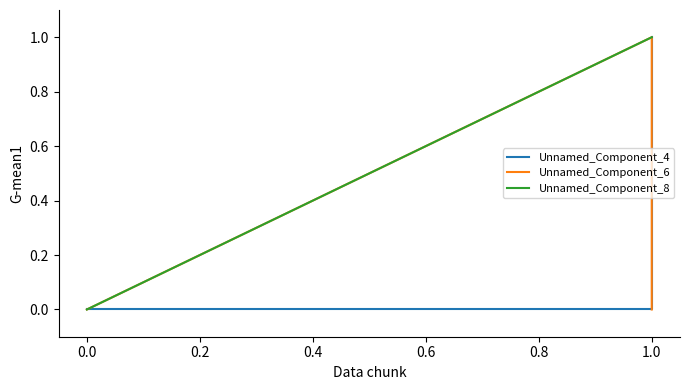

True or false: Unnamed_Component_8 and Unnamed_Component_4 cross at least once.

False